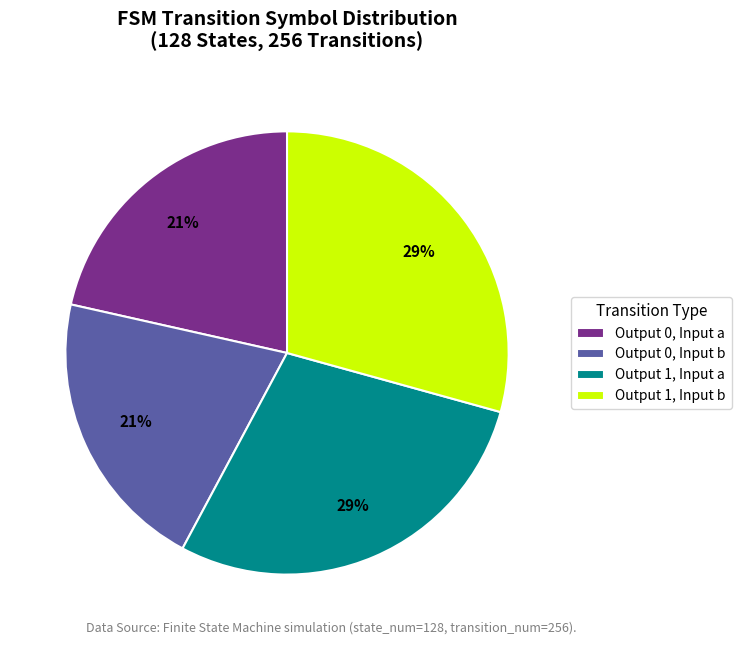

The Output 1, Input a slice represents 20% of the pie. True or false?

False